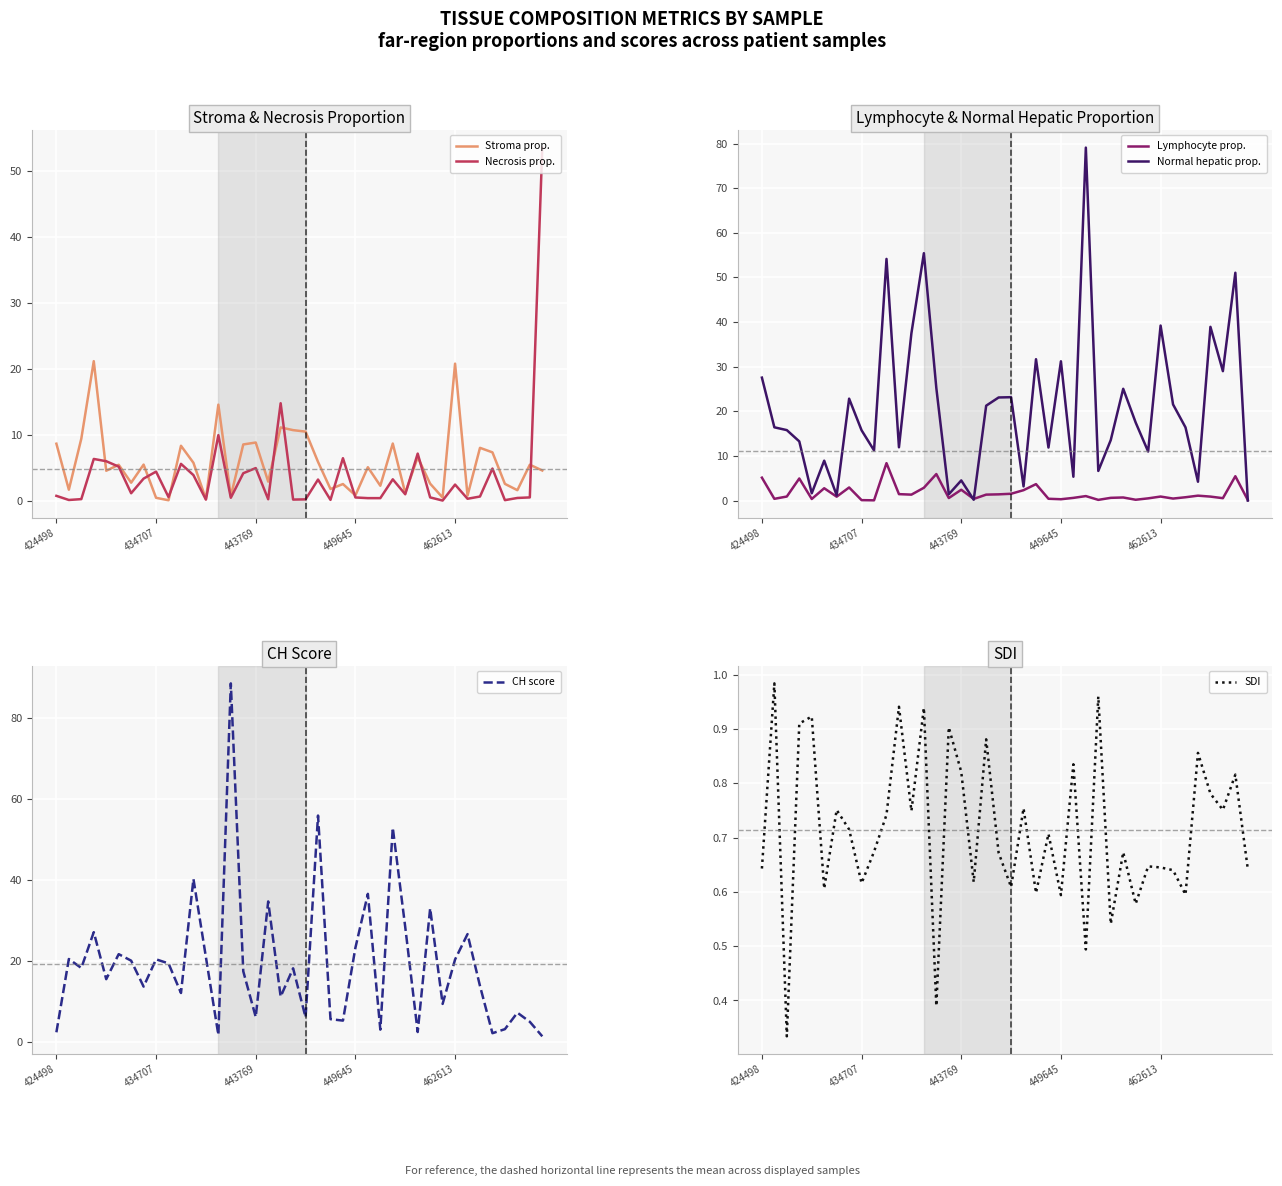

What is the difference between the Lymphocyte prop. values at 20 and 9?

1.5